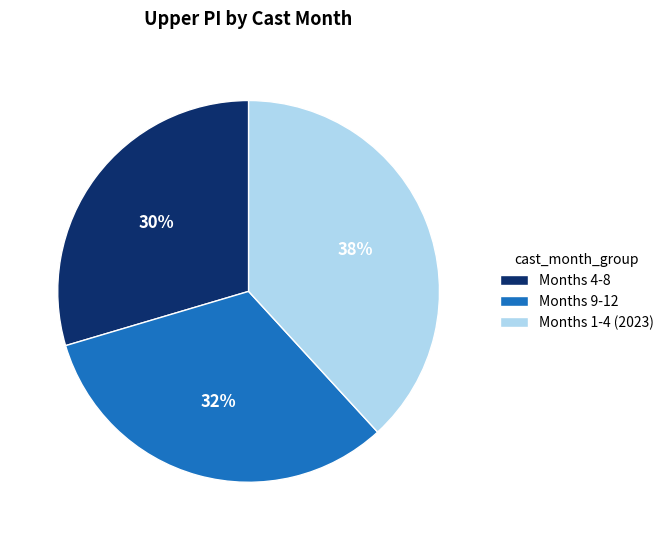

How many slices are in this pie chart?

3